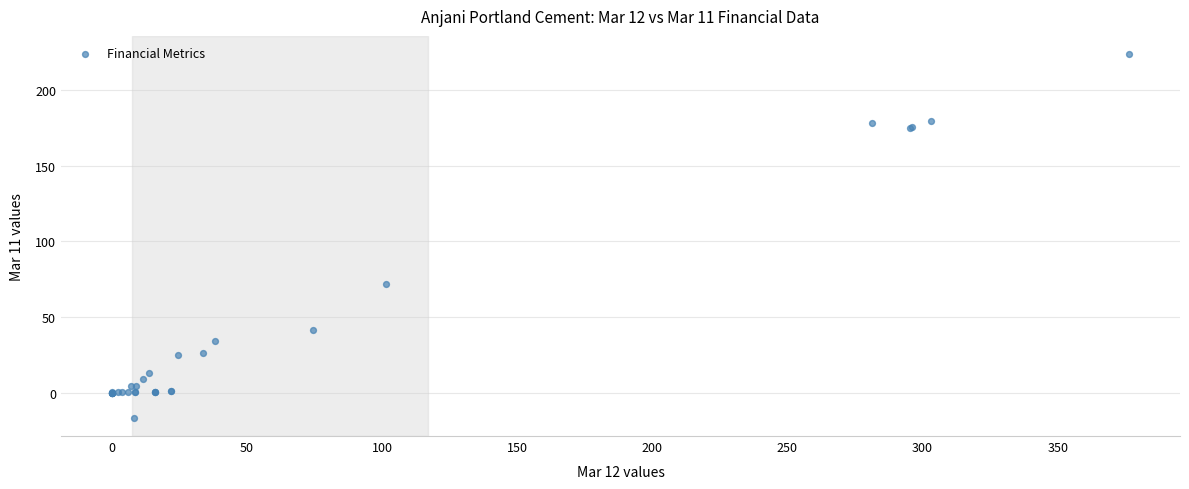

What Y value in the scatter plot is closest to 103?

71.8